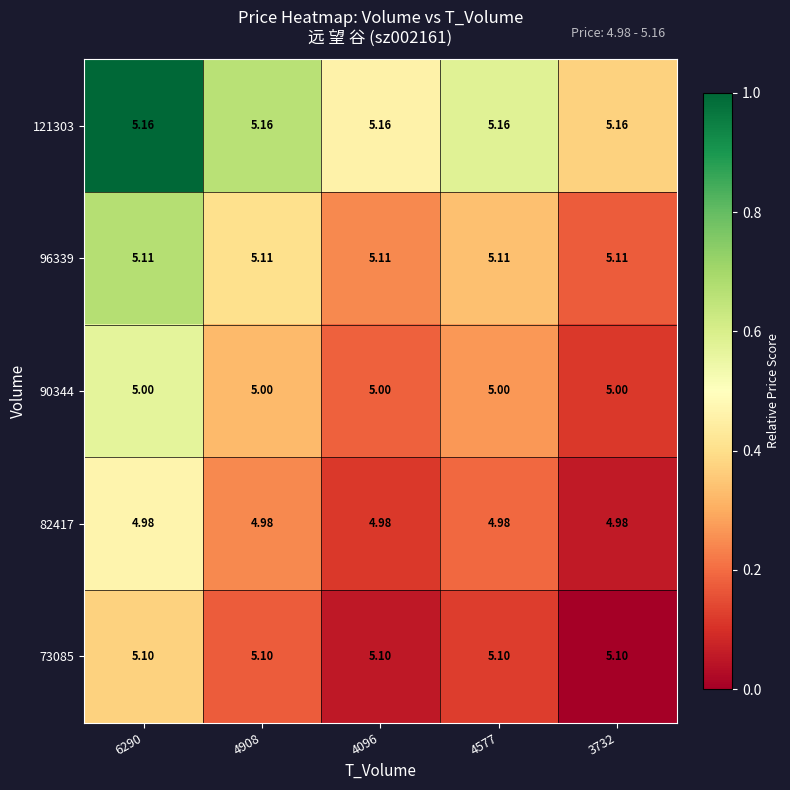

Which series has the largest total across all categories?

121303